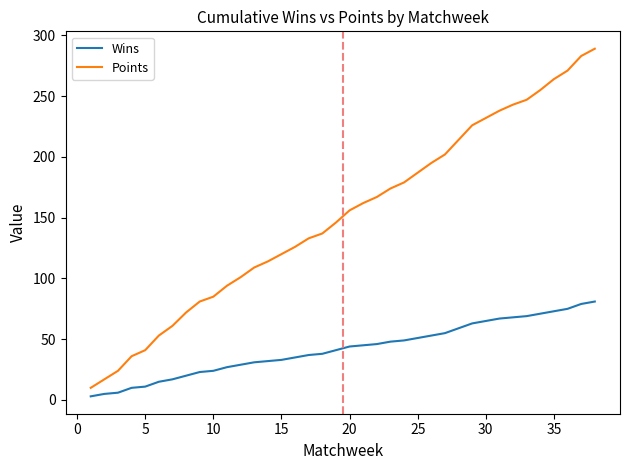

How many categories are shown in the chart?

38